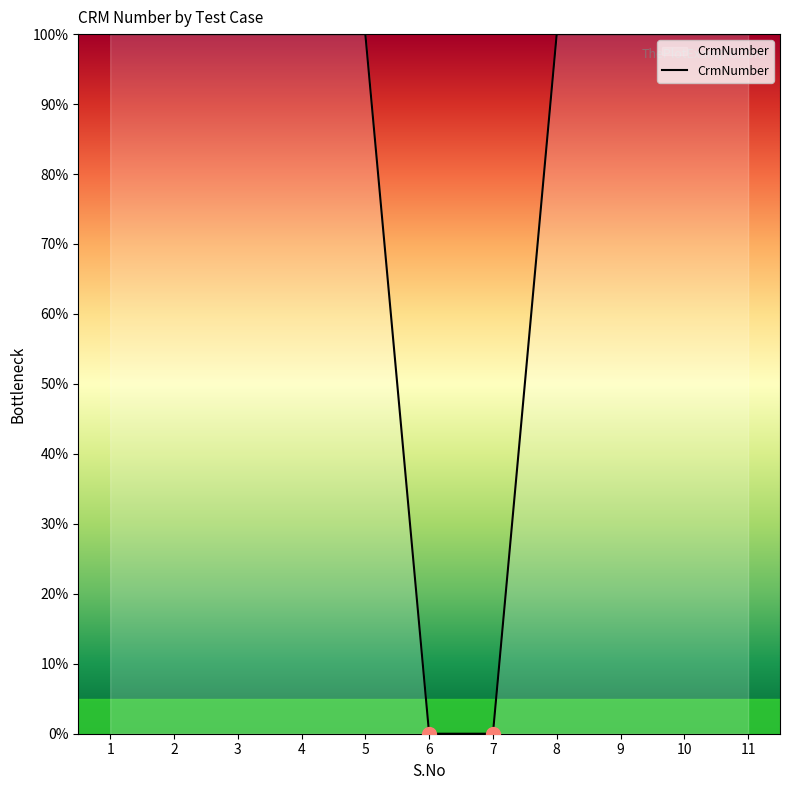

The chart shows a value of 0.0 at 6. True or false?

True